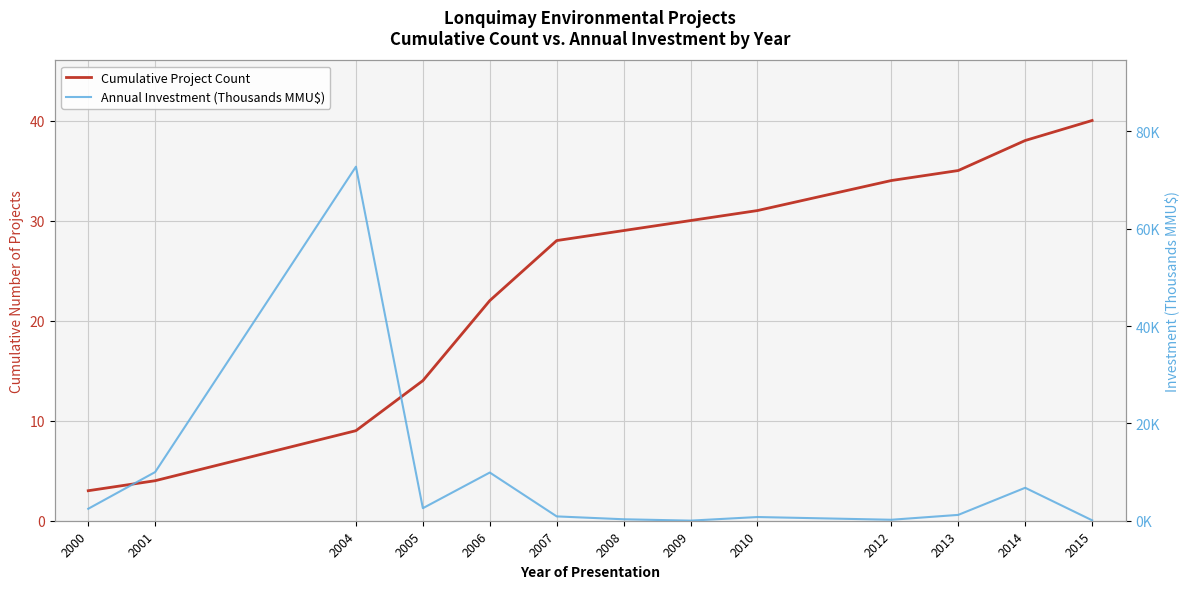

Reading left to right, transcribe all the data shown in this chart.

Cumulative Project Count: 3.0	4.0	9.0	14.0	22.0	28.0	29.0	30.0	31.0	34.0	35.0	38.0	40.0
Annual Investment (Thousands MMU$): 2.5	10.0	72.8	2.6	9.9	0.9	0.3	0.0	0.8	0.2	1.2	6.8	0.1